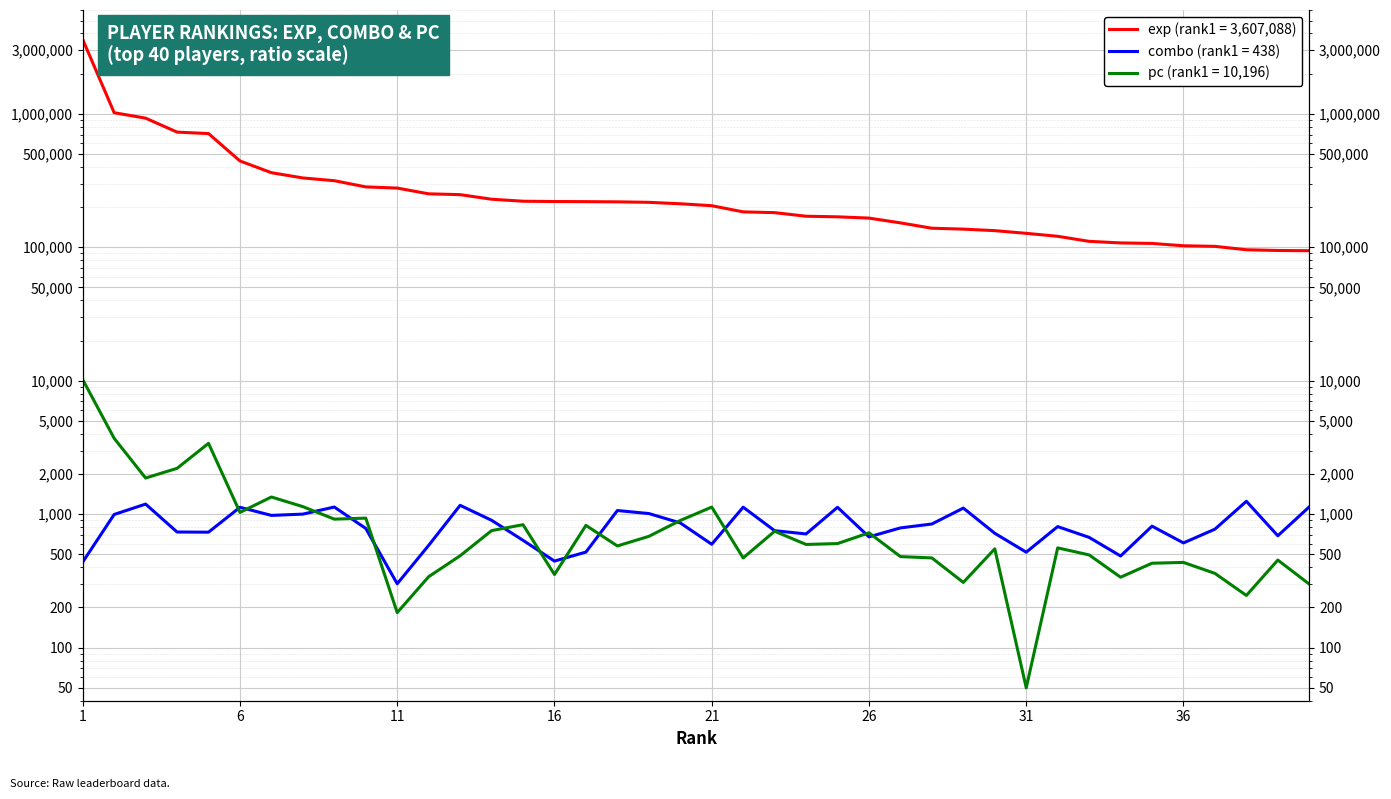

How many lines are shown in the chart?

3